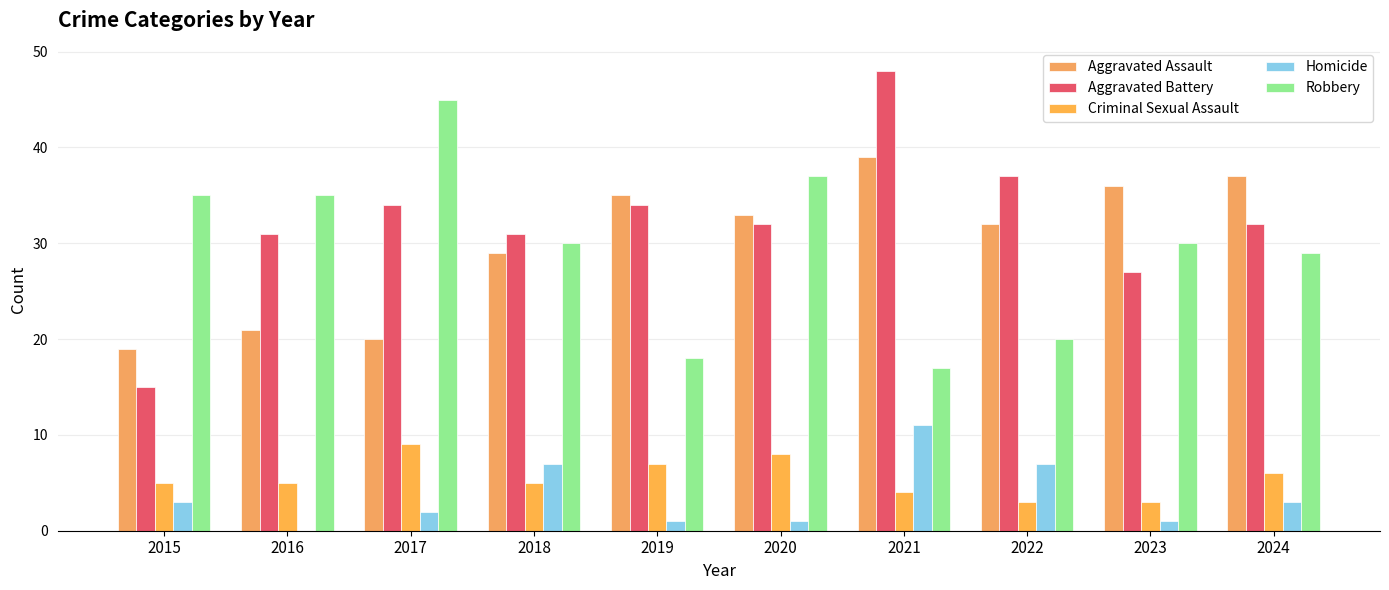

The value of Criminal Sexual Assault at 2018 is 5. True or false?

True